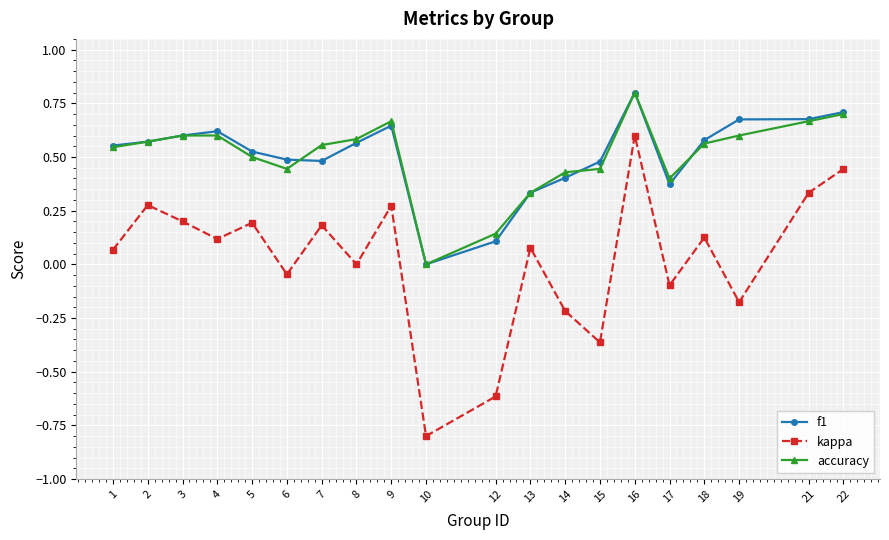

How many values in f1 are above zero?

19